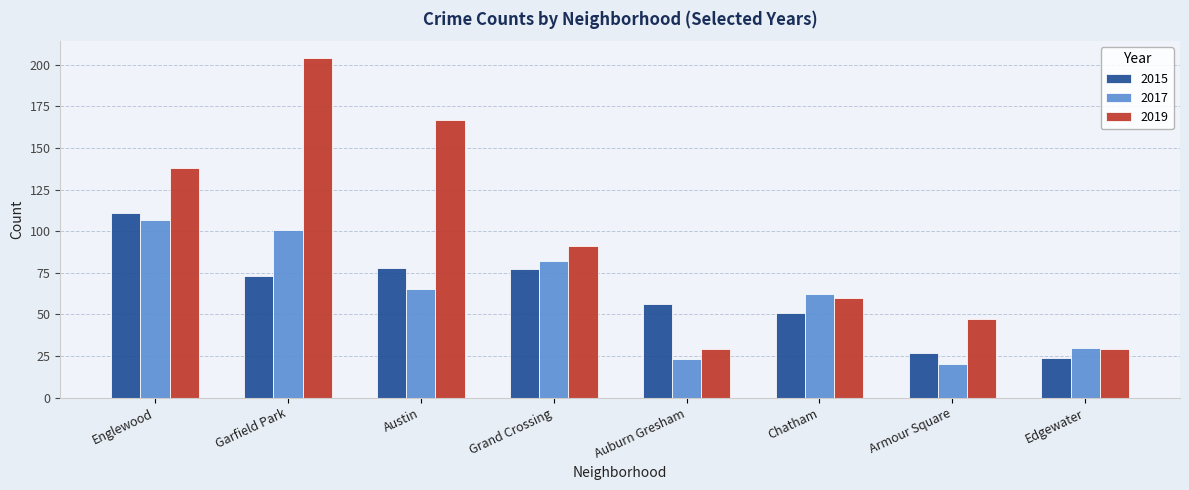

What is the sum of all 2019 values?

765